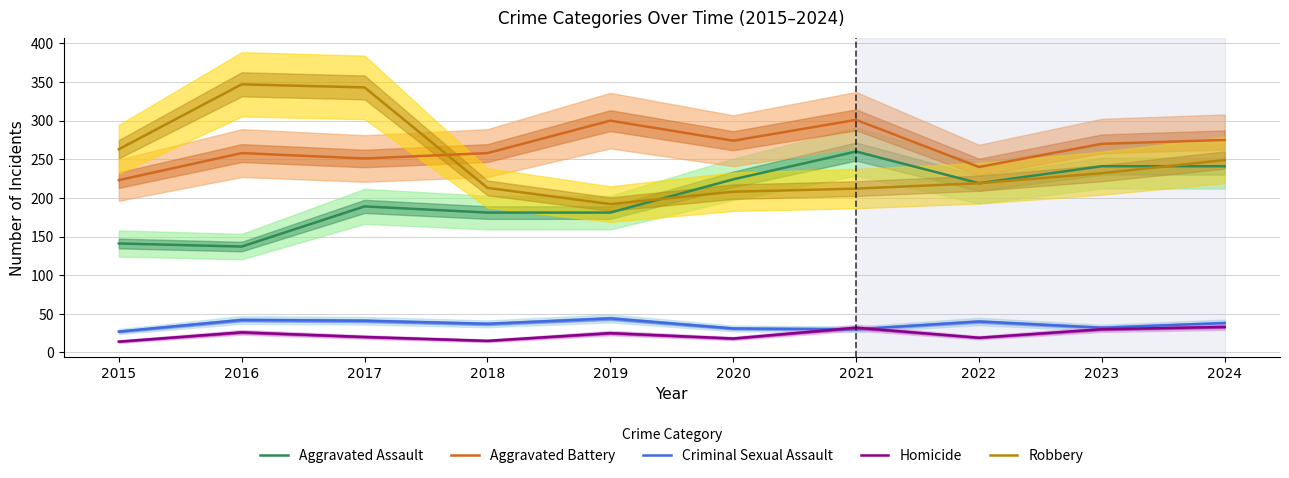

The value of Aggravated Assault at 2015 is 141. True or false?

True